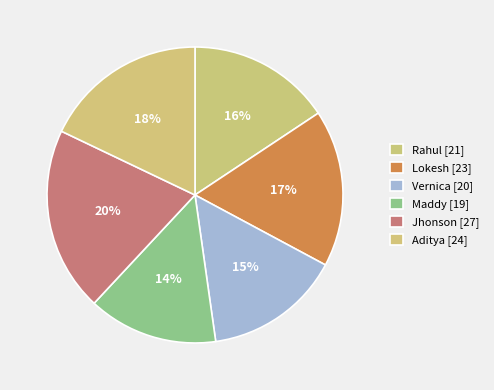

How many segments does this pie chart have?

6